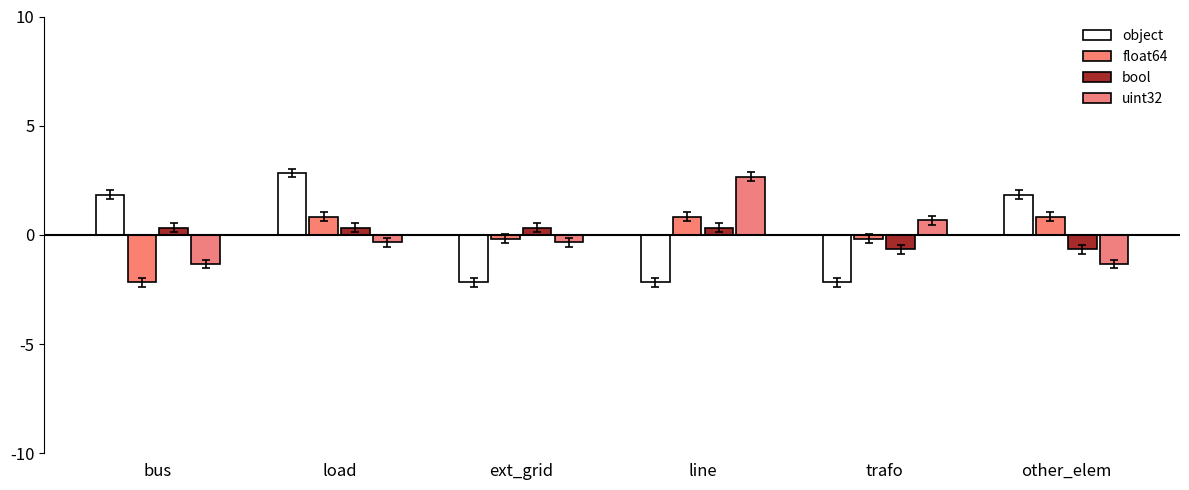

What position from the right is line?

3